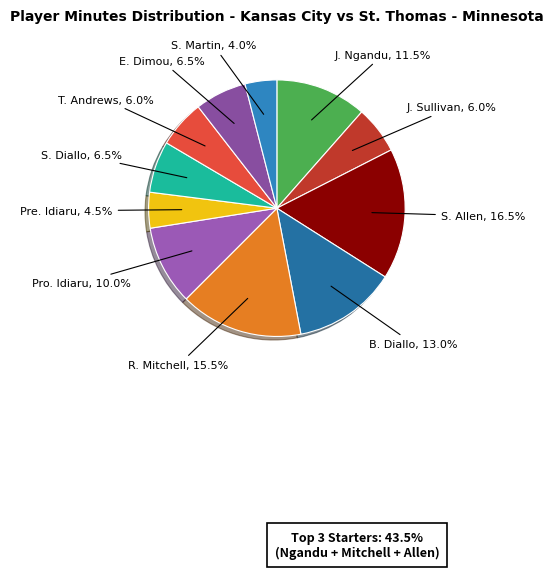

Do S. Martin and T. Andrews together represent more than half of the pie?

No